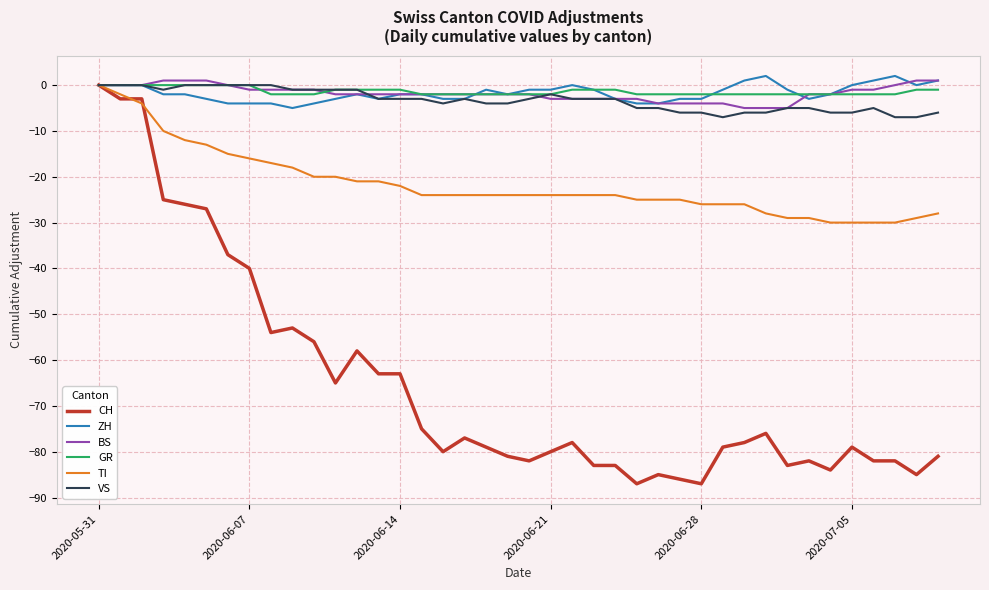

Which series has the widest spread of values?

CH